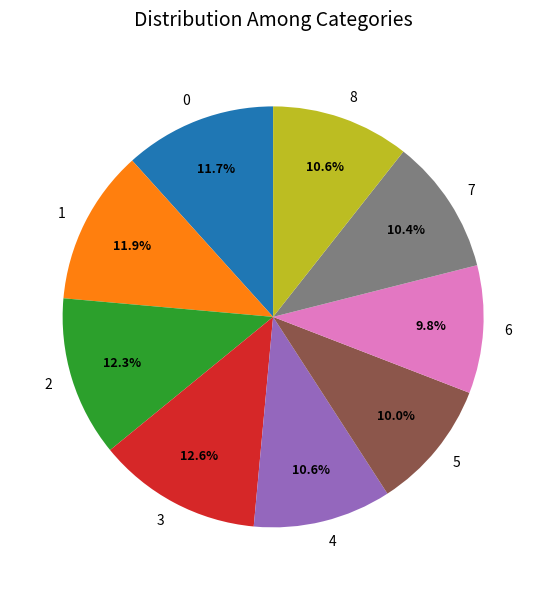

To the nearest percent, what percentage of the pie is 0?

12%